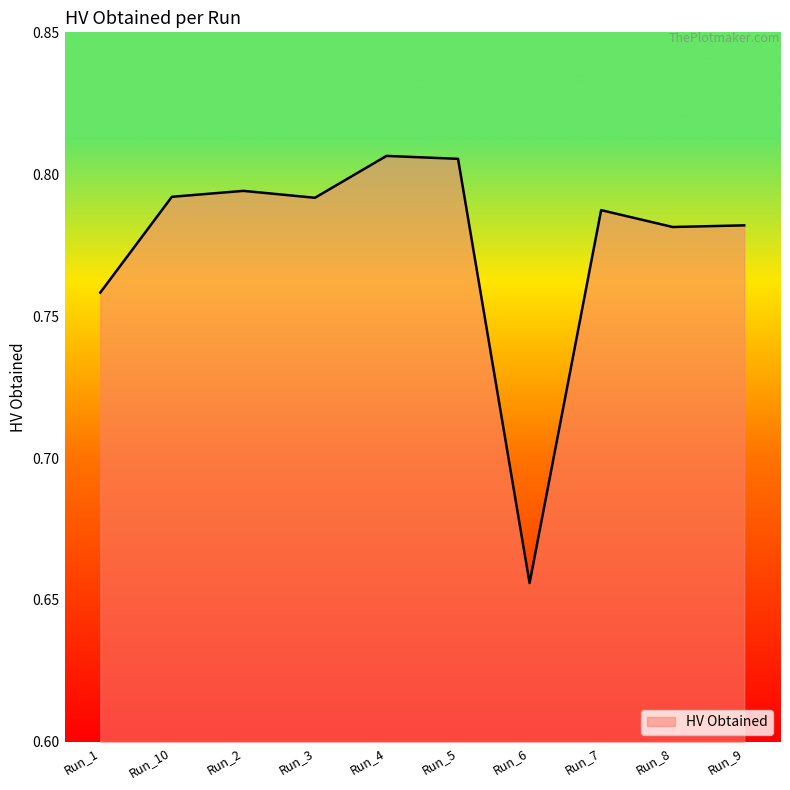

At which category does the chart reach its minimum across all series?

Run_6